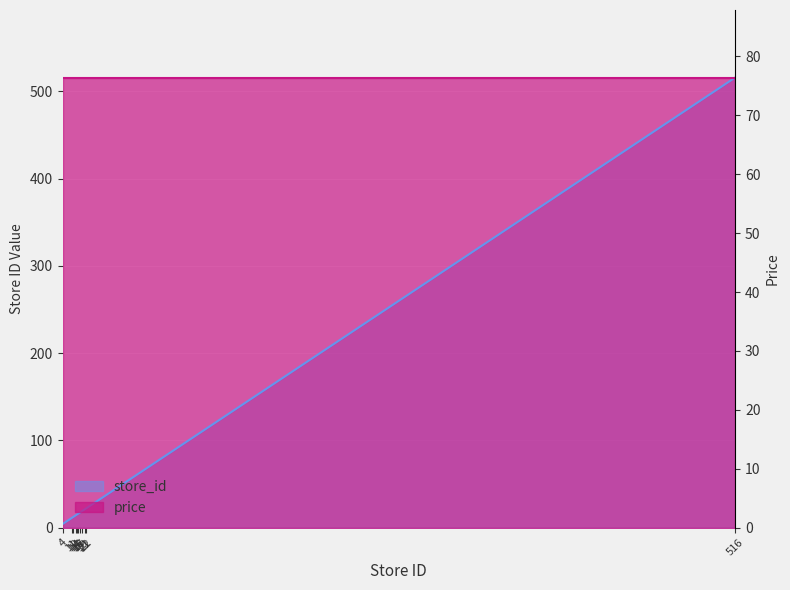

List the labels in order of value, smallest first.

4, 11, 12, 14, 15, 16, 17, 19, 21, 22, 516